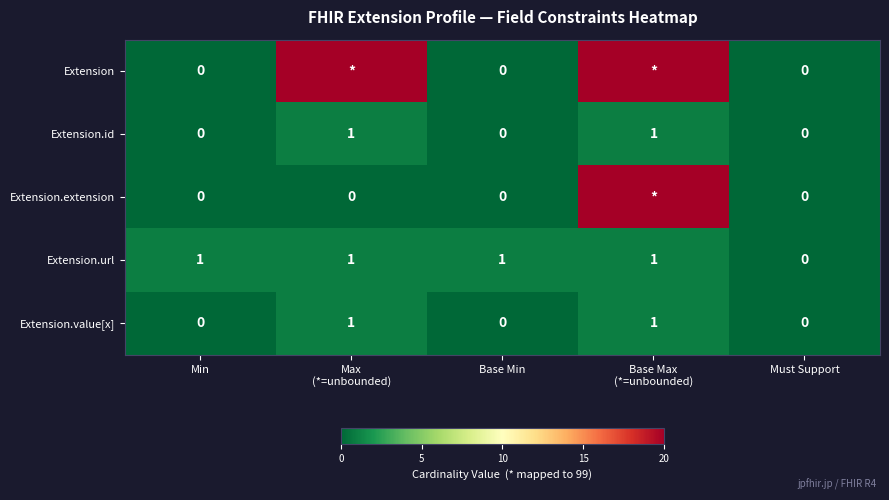

Is it true that Extension.value[x] equals -1 at Must Support?

False